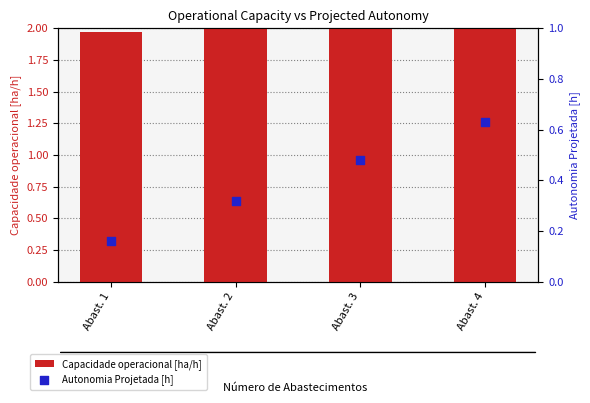

Which series contains the highest Y value?

Capacidade operacional [ha/h]